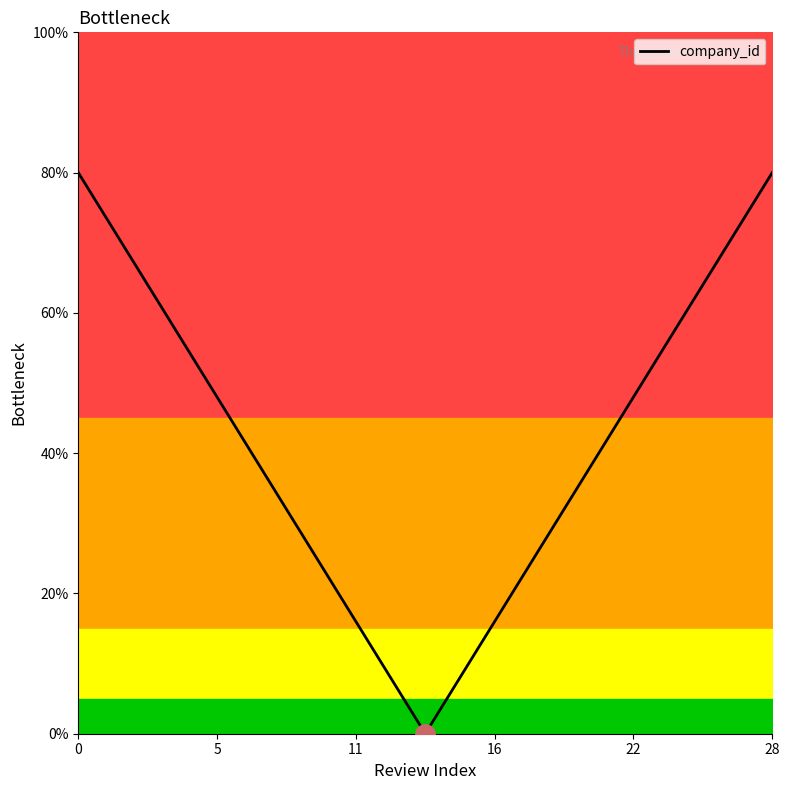

What is the label of the 5th point from the left?

22